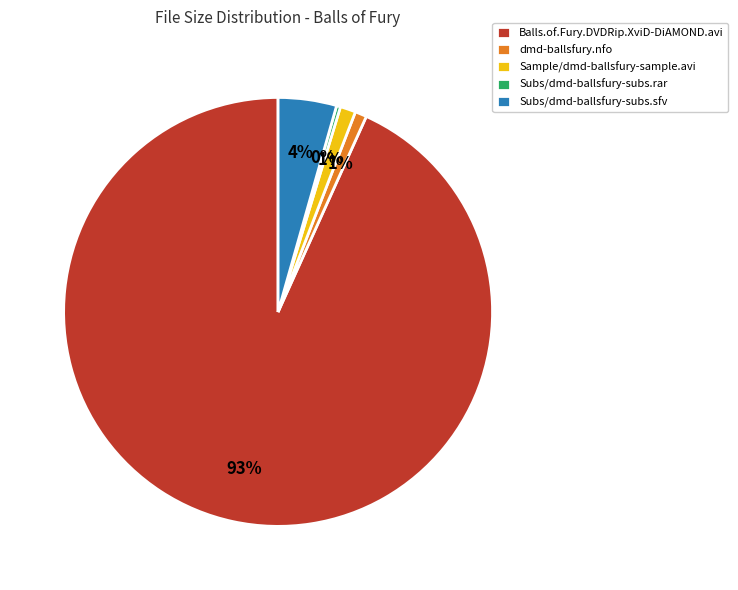

To the nearest percent, what is the average slice percentage?

20%